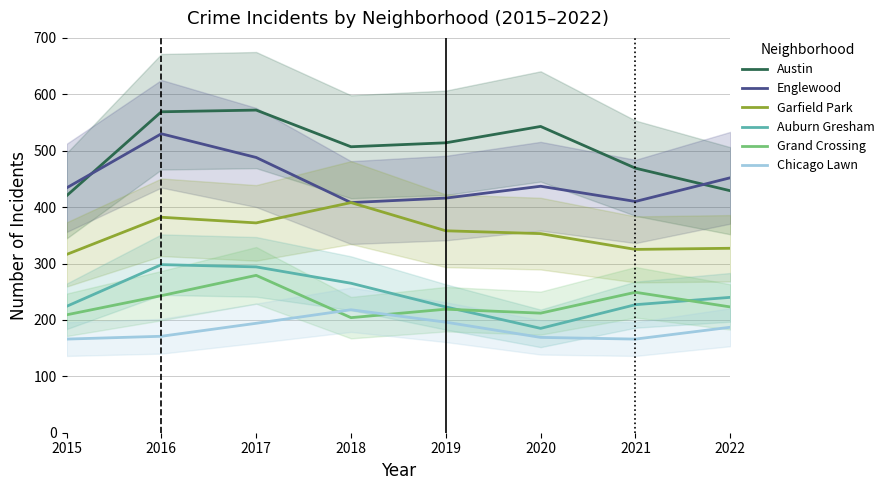

True or false: Garfield Park and Austin cross at least once.

False